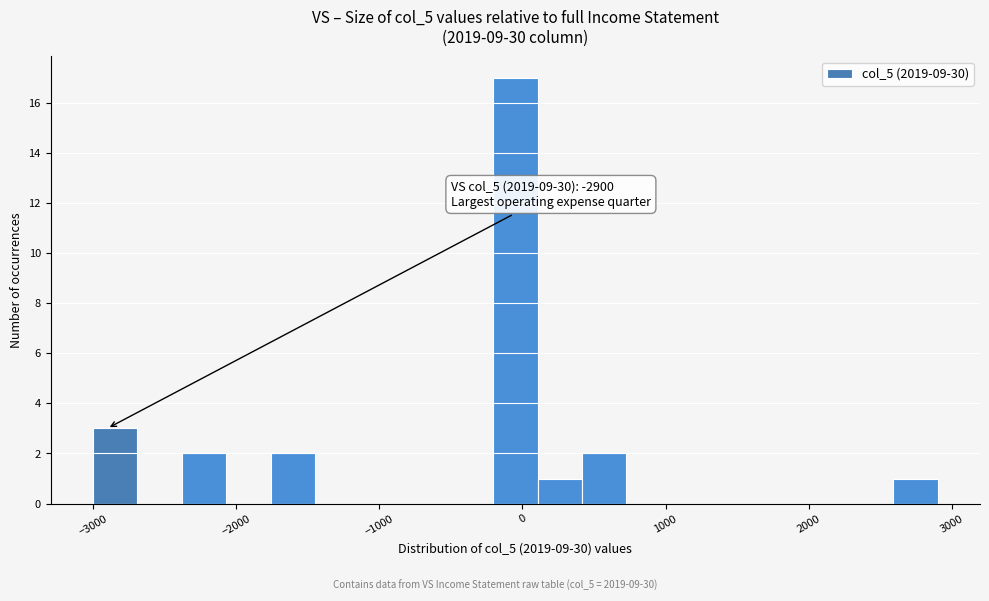

Around what value on the x-axis is the tallest bar? Give the approximate position of its centre, as read against the axis.

0